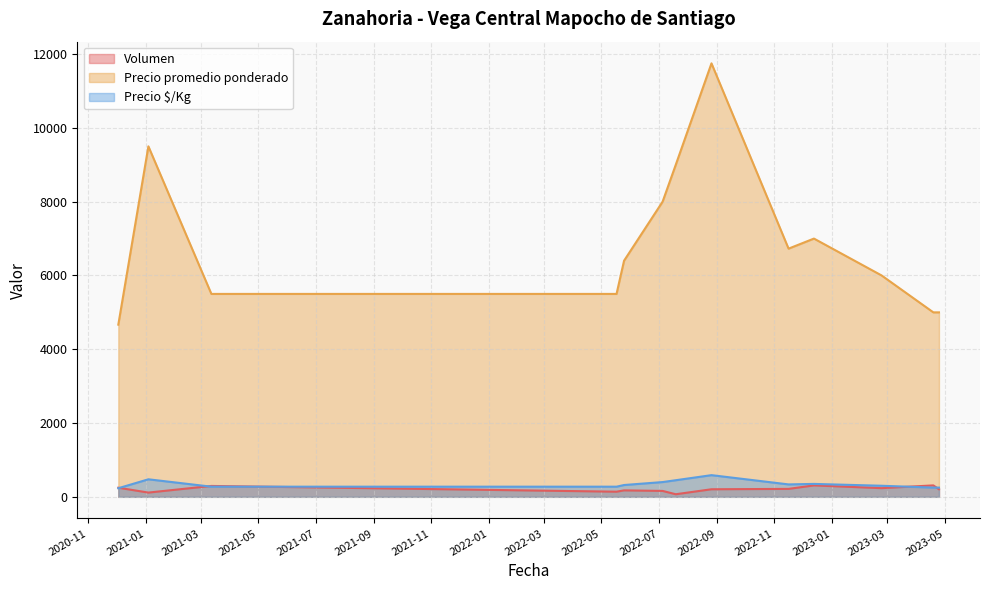

How many lines are shown in the chart?

3